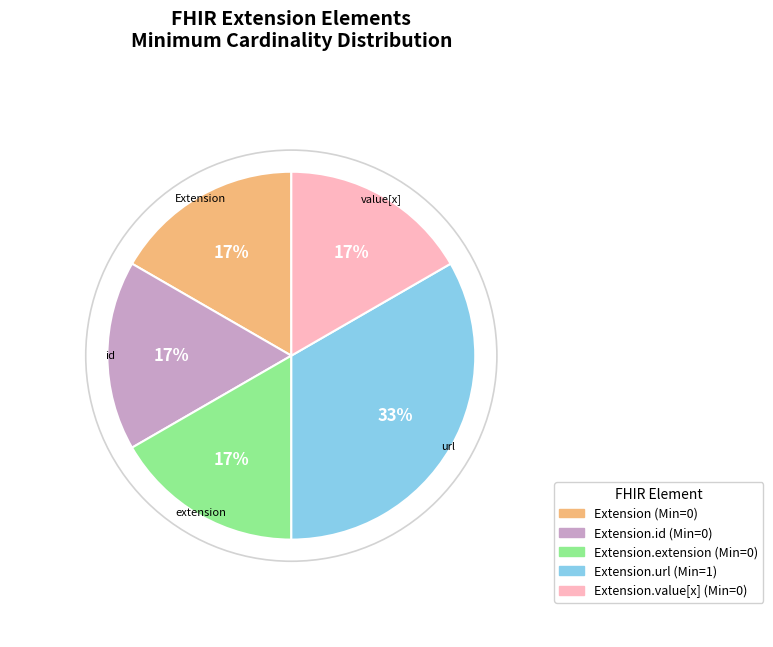

To the nearest percent, what is the average slice percentage?

20%